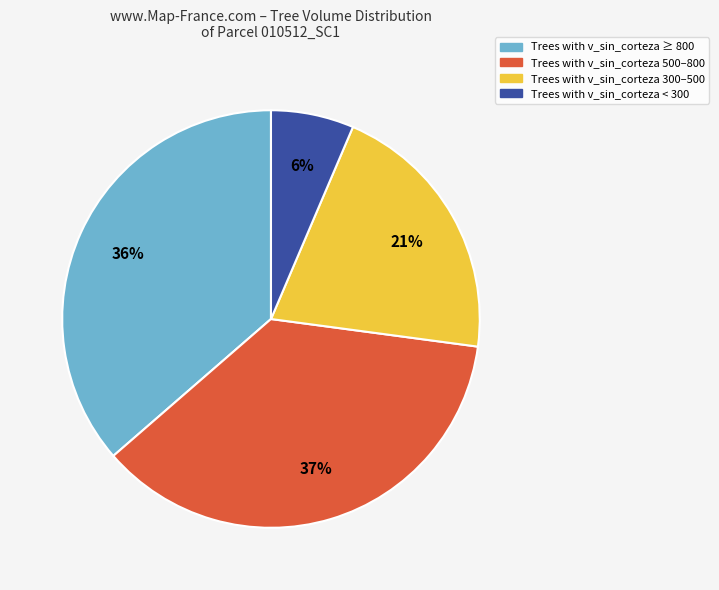

Is there any slice that represents more than half of the pie?

No